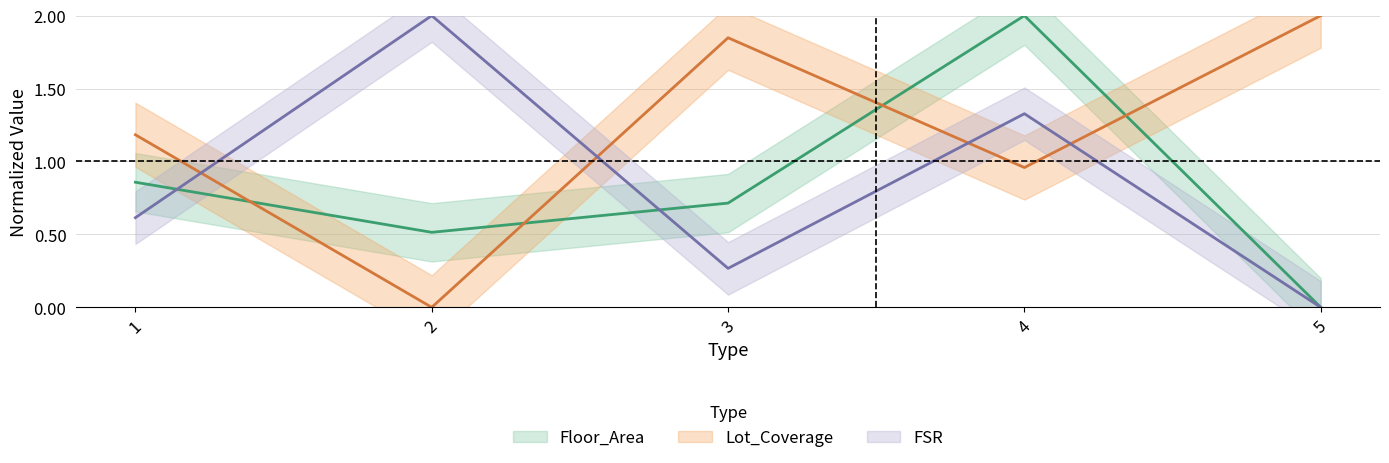

What is the value of the Lot_Coverage point at the 3rd from the left?

1.8